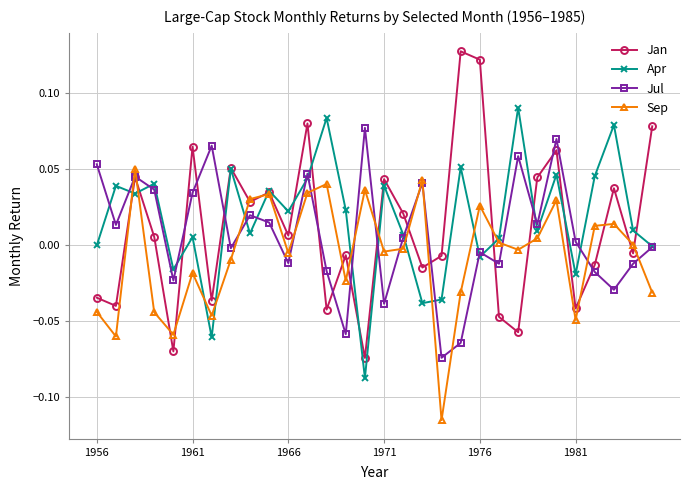

How many values in the Jul series exceed 0?

16